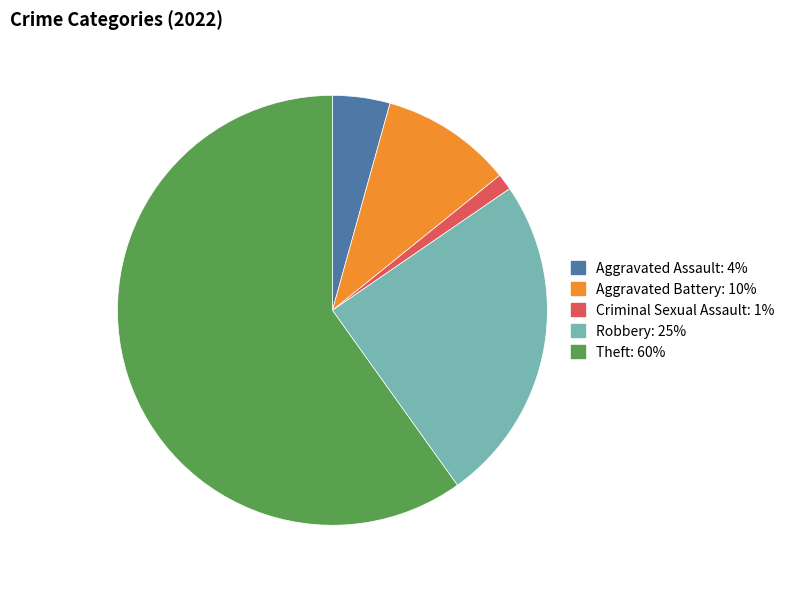

How many slices are in this pie chart?

5